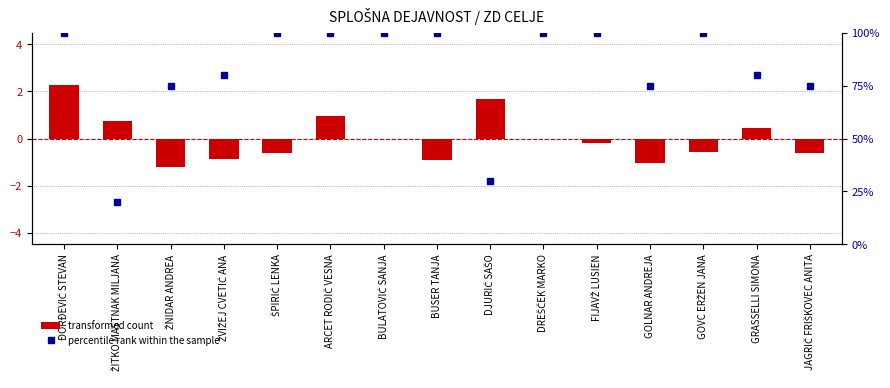

What is the total value across all series at ŠPIRIĆ LENKA?

99.4